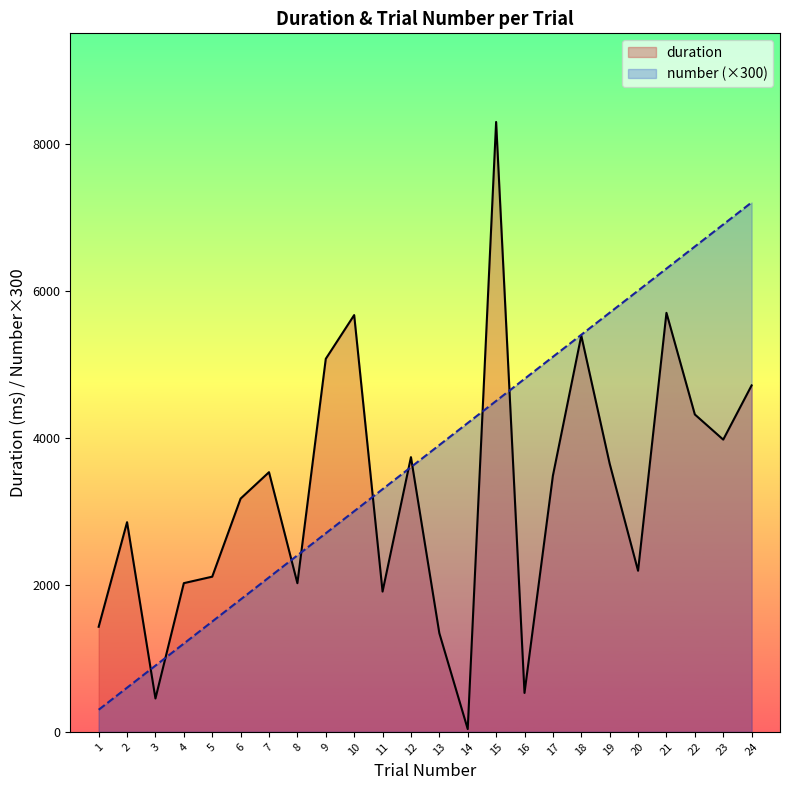

Is it true that number equals 600.0 at 2?

True